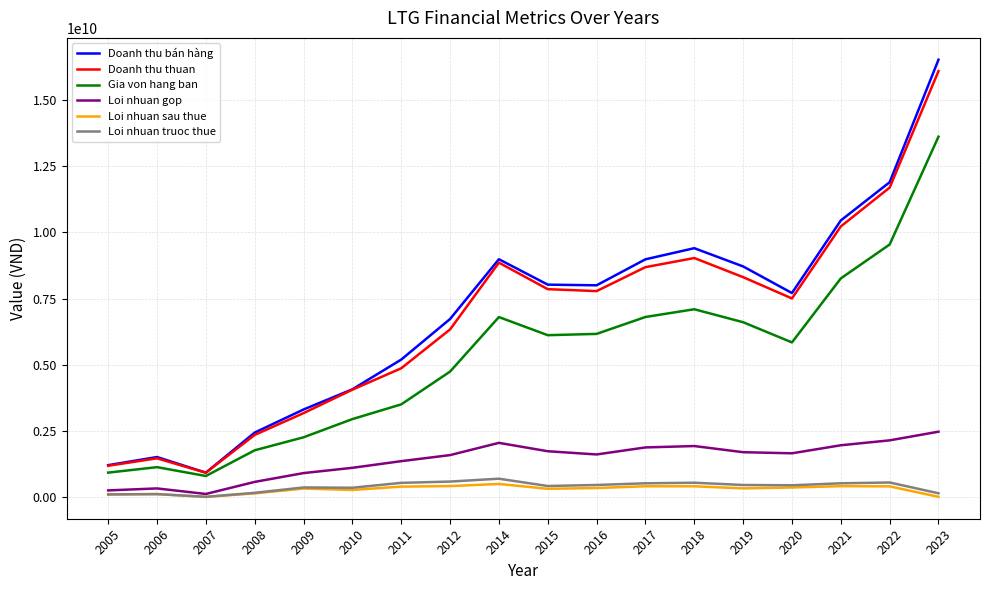

Rank the series by their maximum value, from highest to lowest.

Doanh thu bán hàng, Doanh thu thuan, Gia von hang ban, Loi nhuan gop, Loi nhuan truoc thue, Loi nhuan sau thue